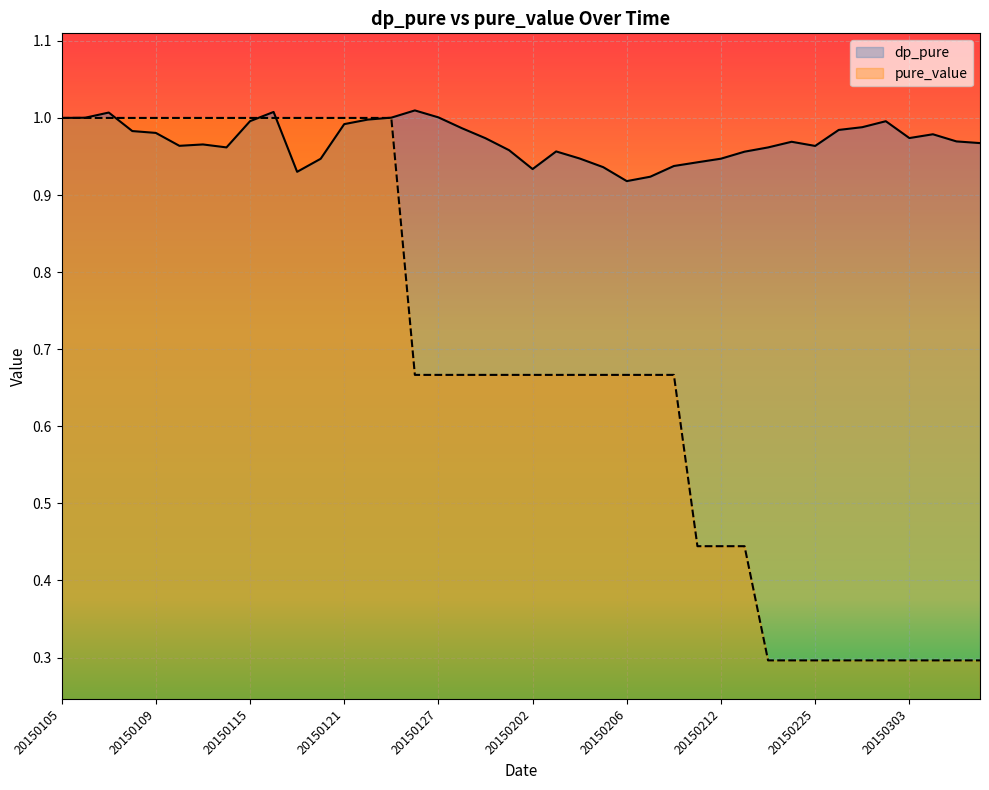

True or false: pure_value has more than 0 points higher than both neighbors.

True